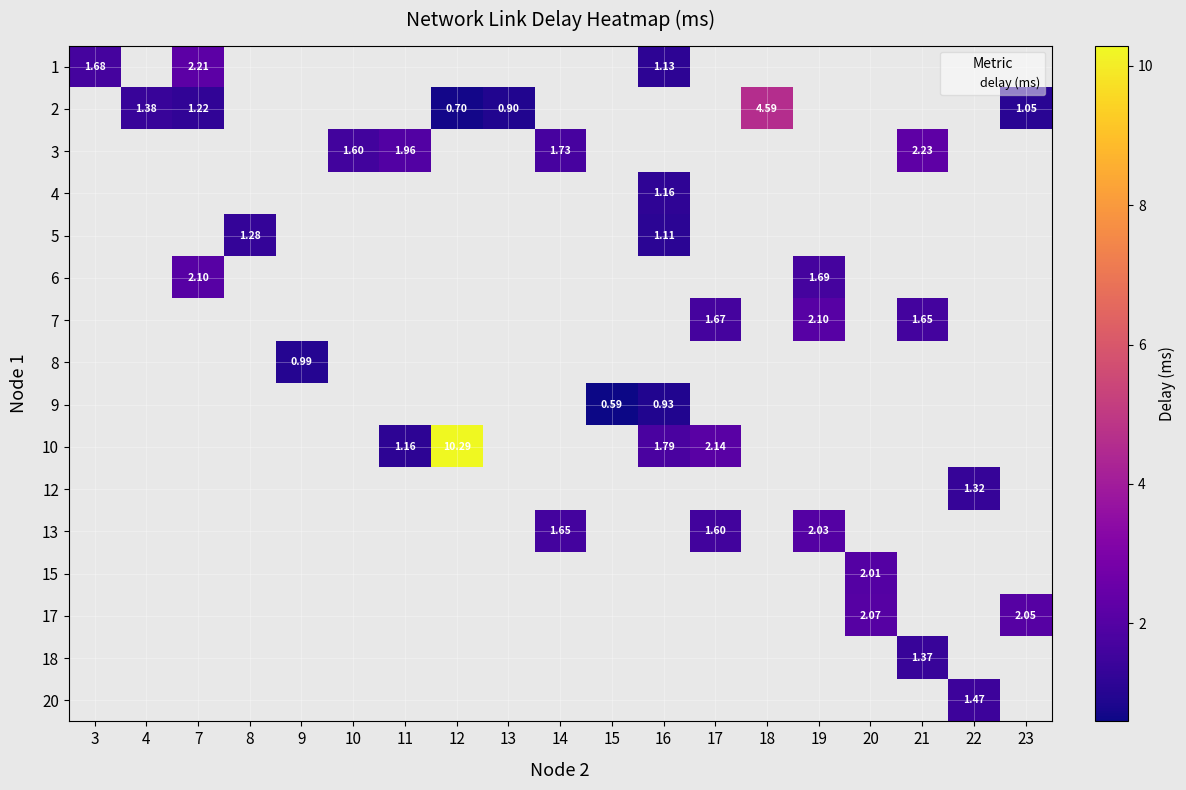

The value of row_15 at 22 is 1.5. True or false?

True